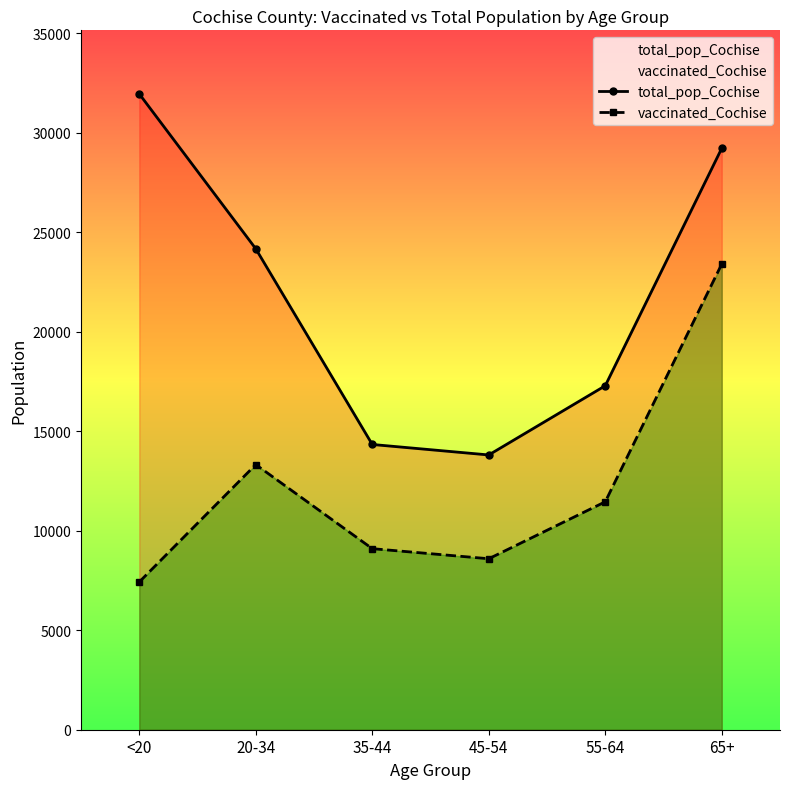

Which series has the widest spread of values?

total_pop_Cochise